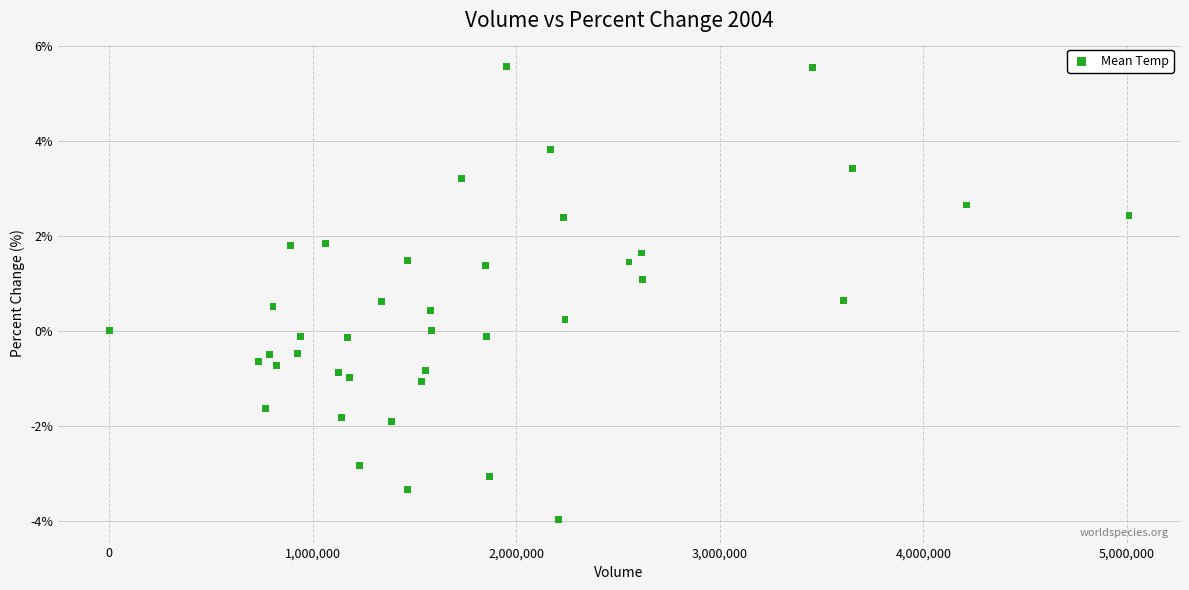

What is the range of X values (max minus min)?

5009999.0